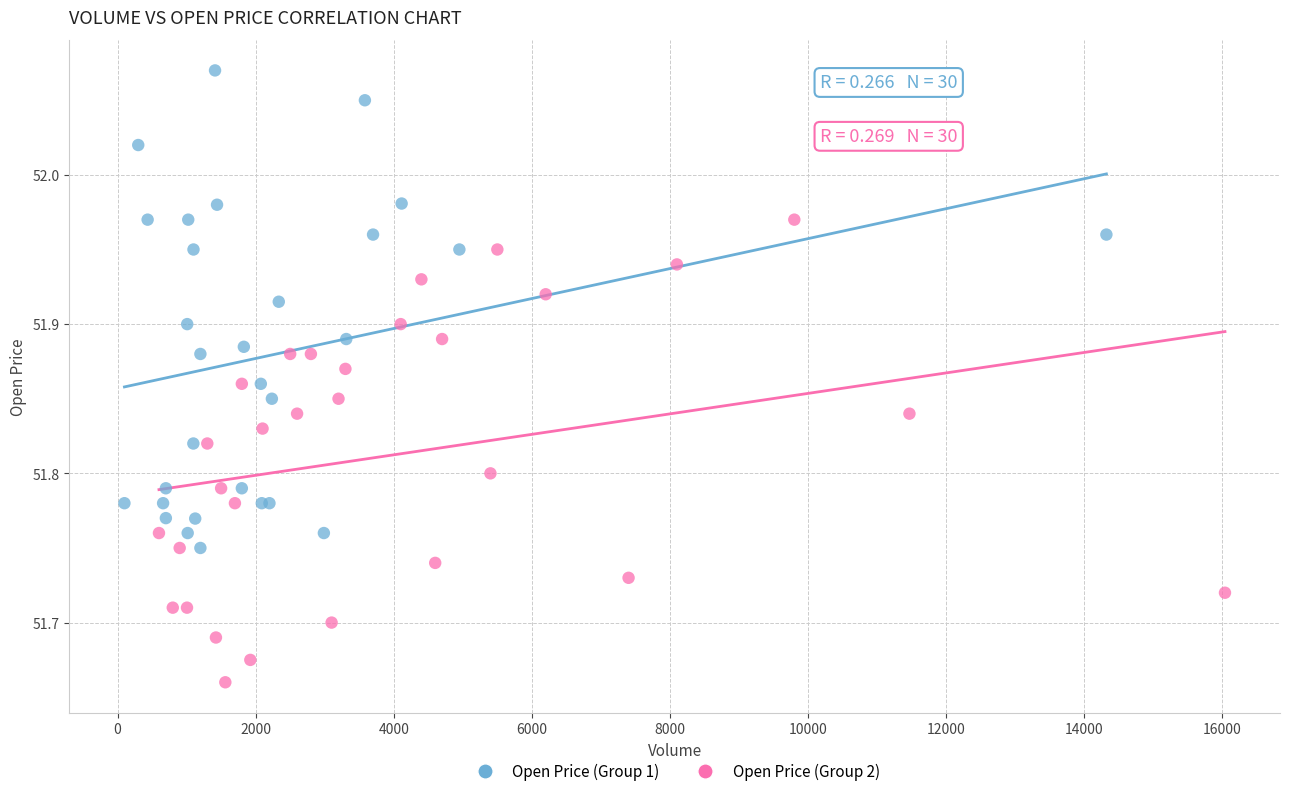

Which series contains the lowest Y value?

Open Price (Group 2)